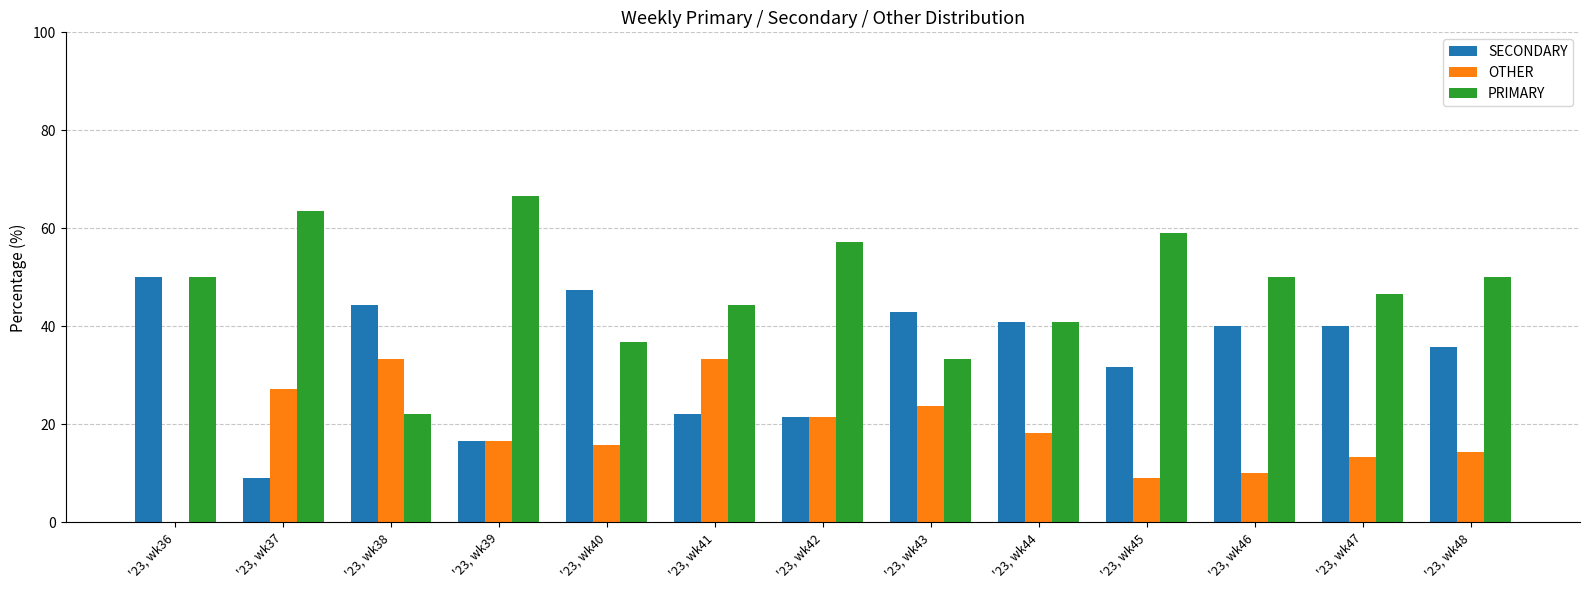

What value does the PRIMARY series have at '23, wk42?

57.1